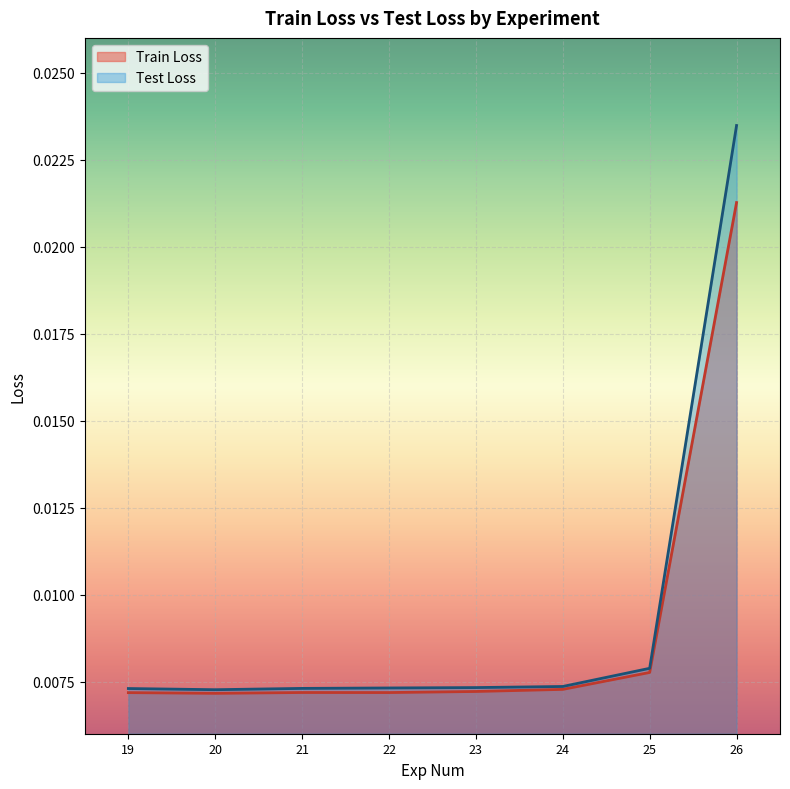

Rank the series by their maximum value, from lowest to highest.

Train Loss, Test Loss